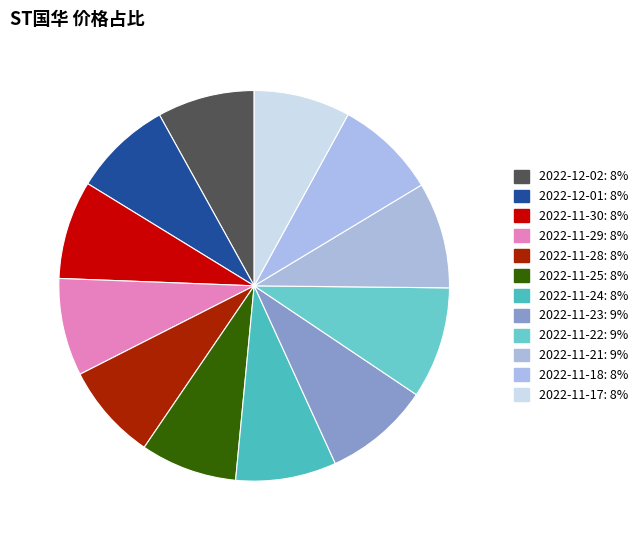

The 2022-11-22 slice represents 15% of the pie. True or false?

False